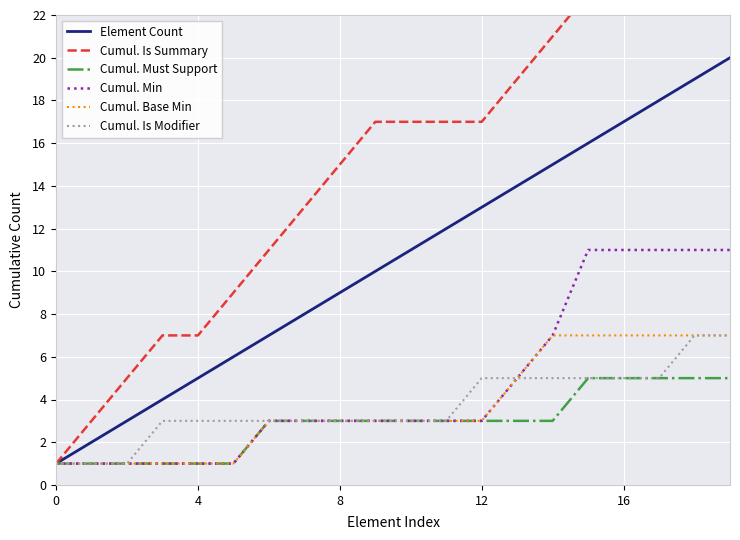

At how many categories does at least one series exceed 3?

18